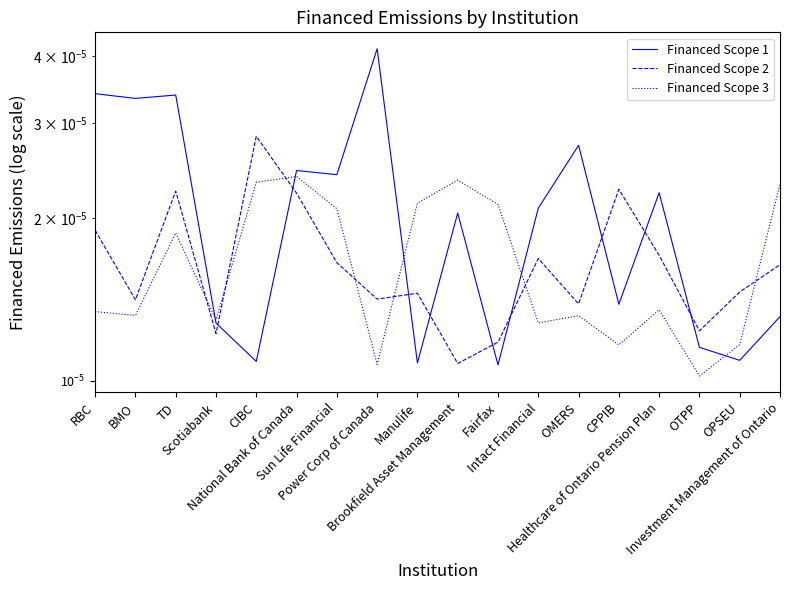

At which category is the sum across all series the highest?

TD